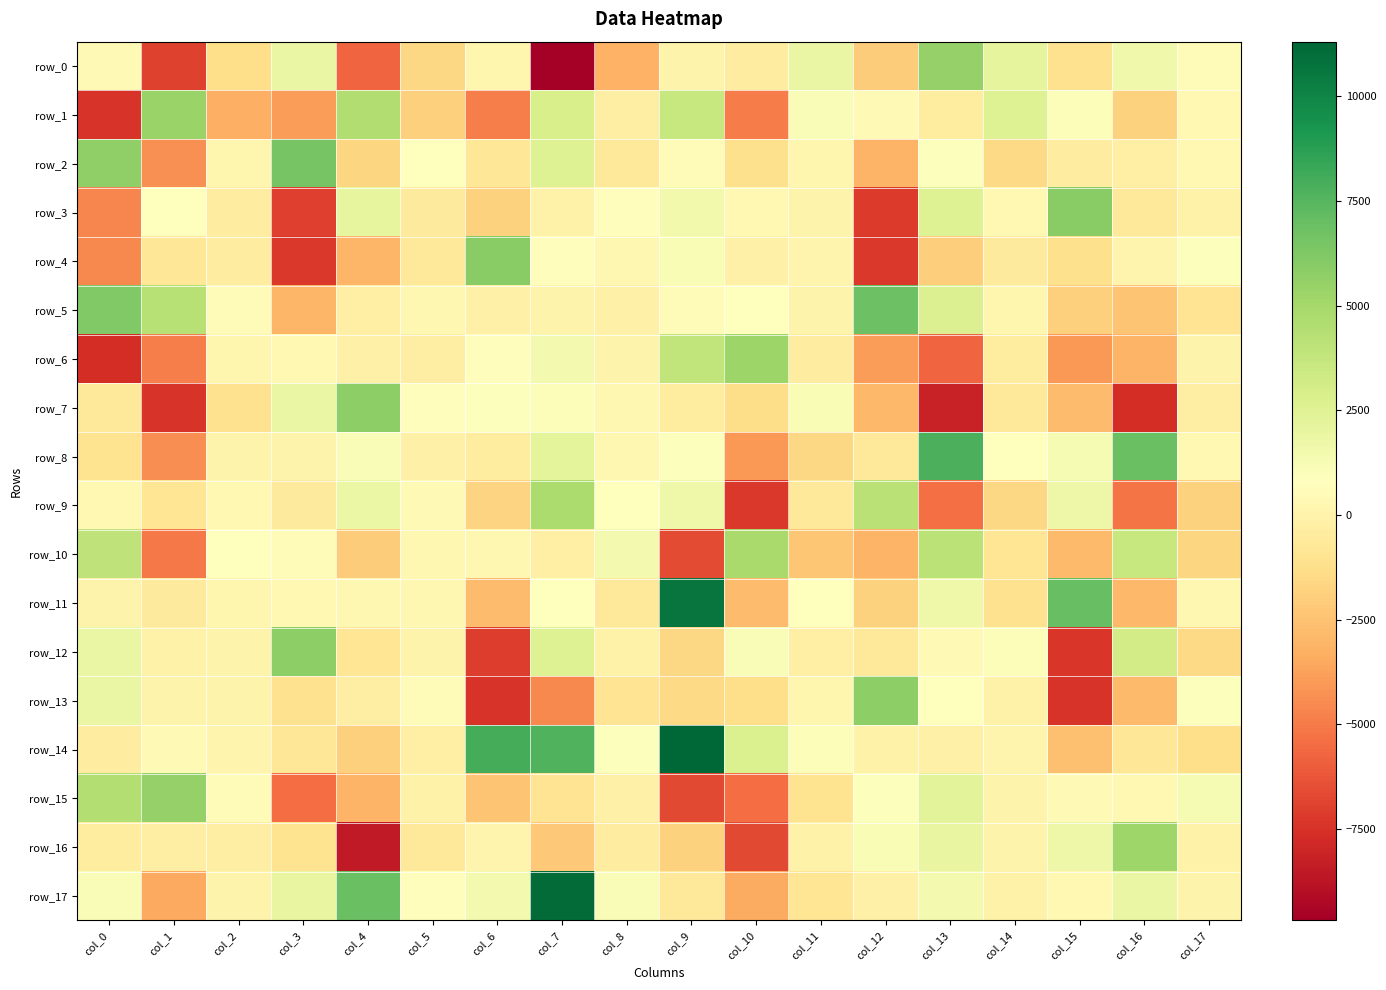

At which label does row_17 reach its minimum?

col_1